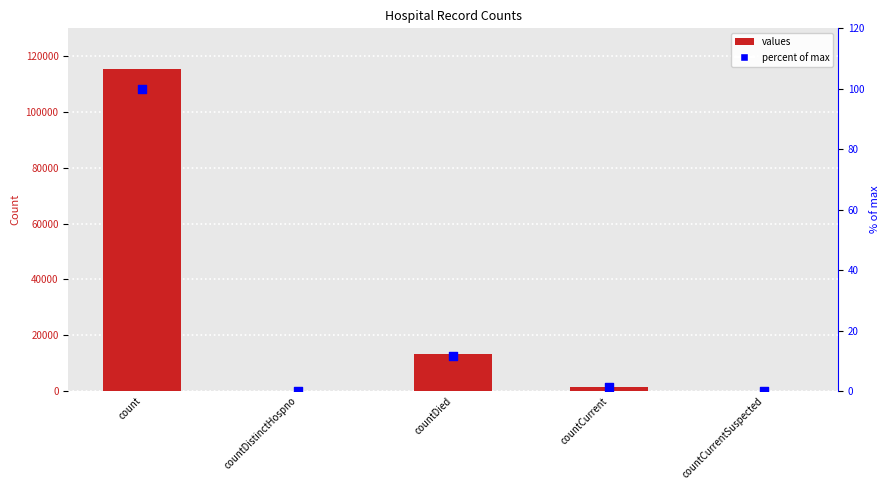

Is the value of values at count greater than the value of percent of max at count?

Yes